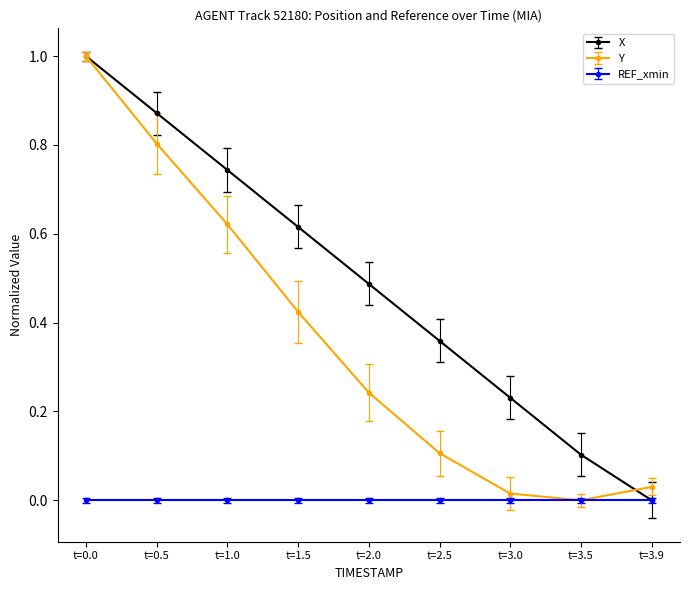

List the series in order of their overall mean, highest first.

X, Y, REF_xmin